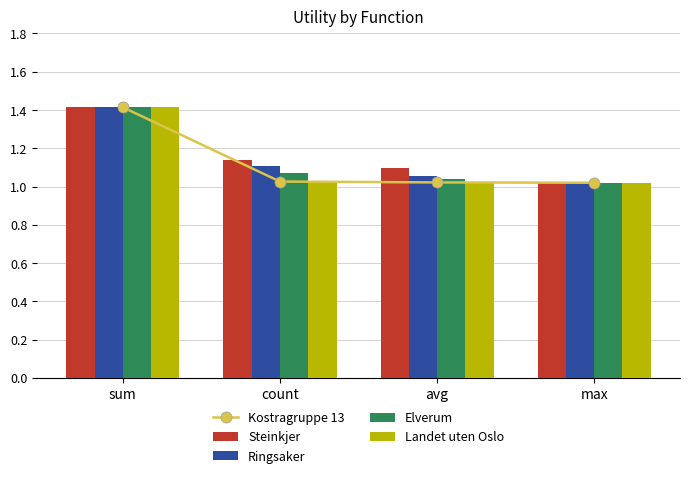

Which series has the largest total across all categories?

Steinkjer